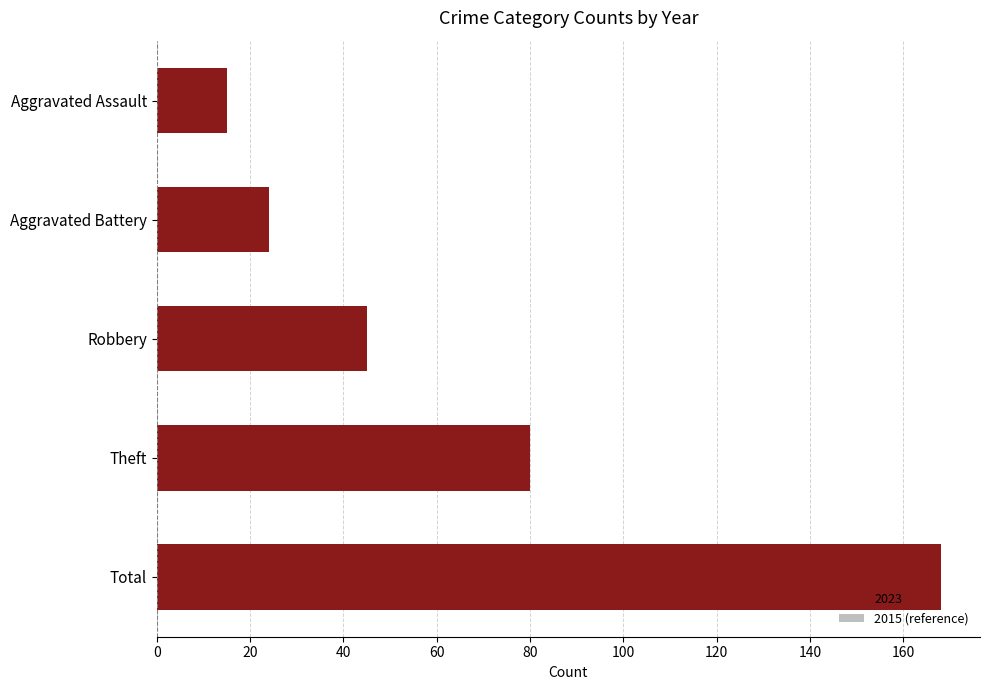

Are the bars horizontal?

Yes